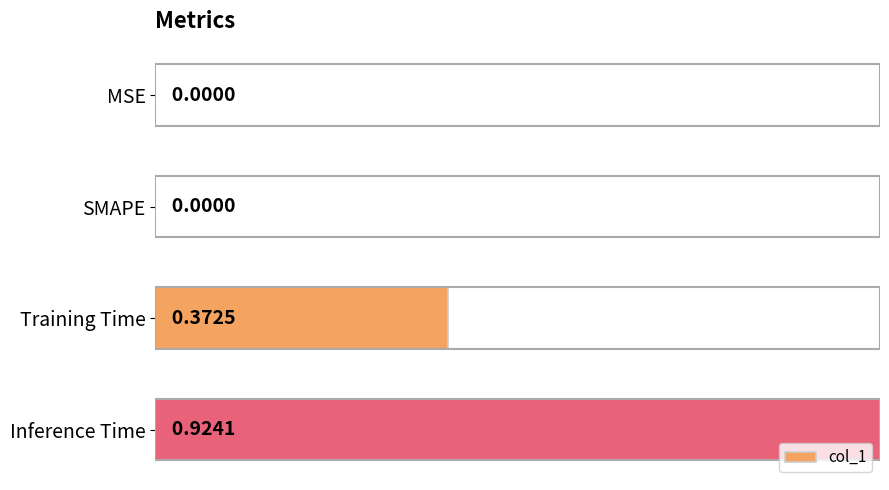

What is the change in value from SMAPE to Inference Time?

+1.0